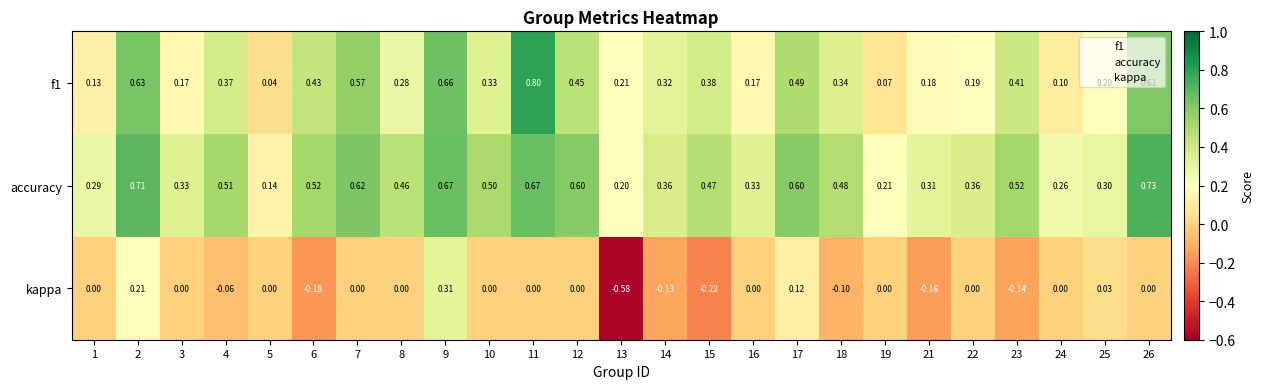

Between 13 and 14, which series saw the biggest shift?

kappa